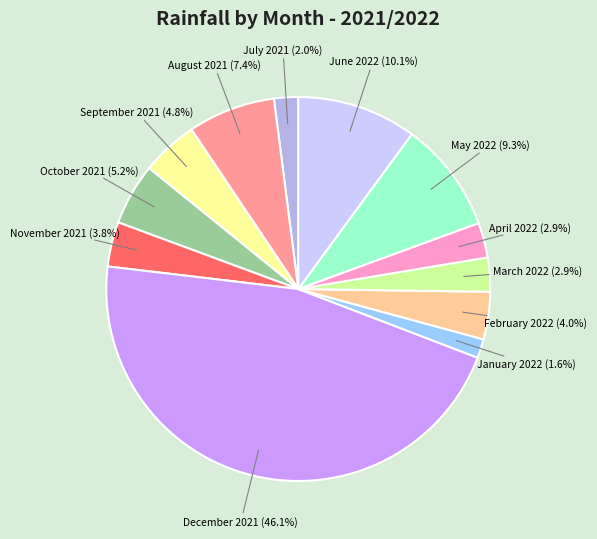

True or false: August 2021 accounts for 1% of the total.

False